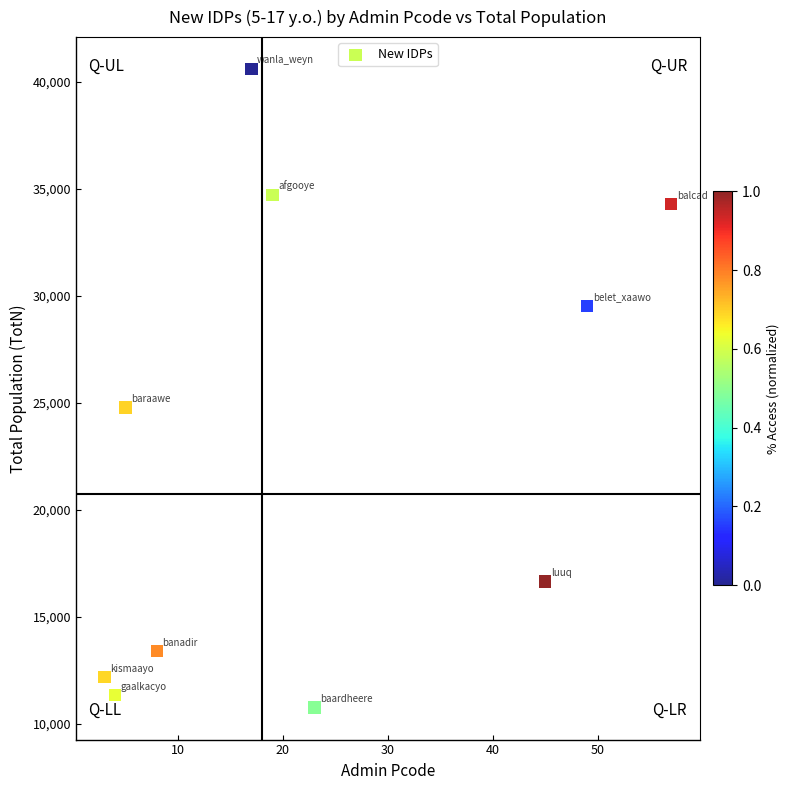

What Y value in the scatter plot is closest to 25681?

24796